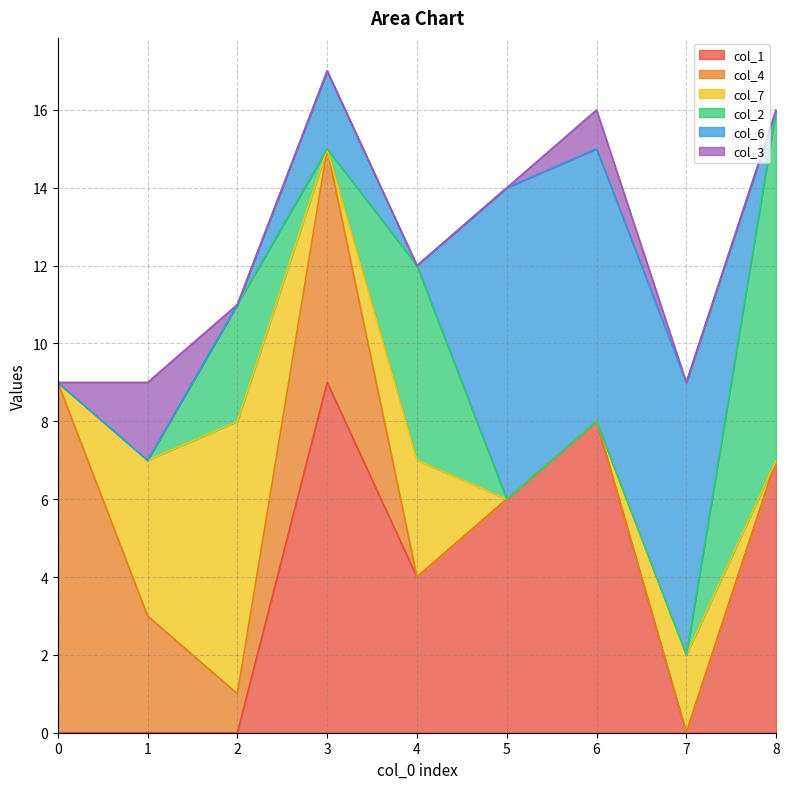

What is the difference between the maximum and minimum values in the col_2 series?

9